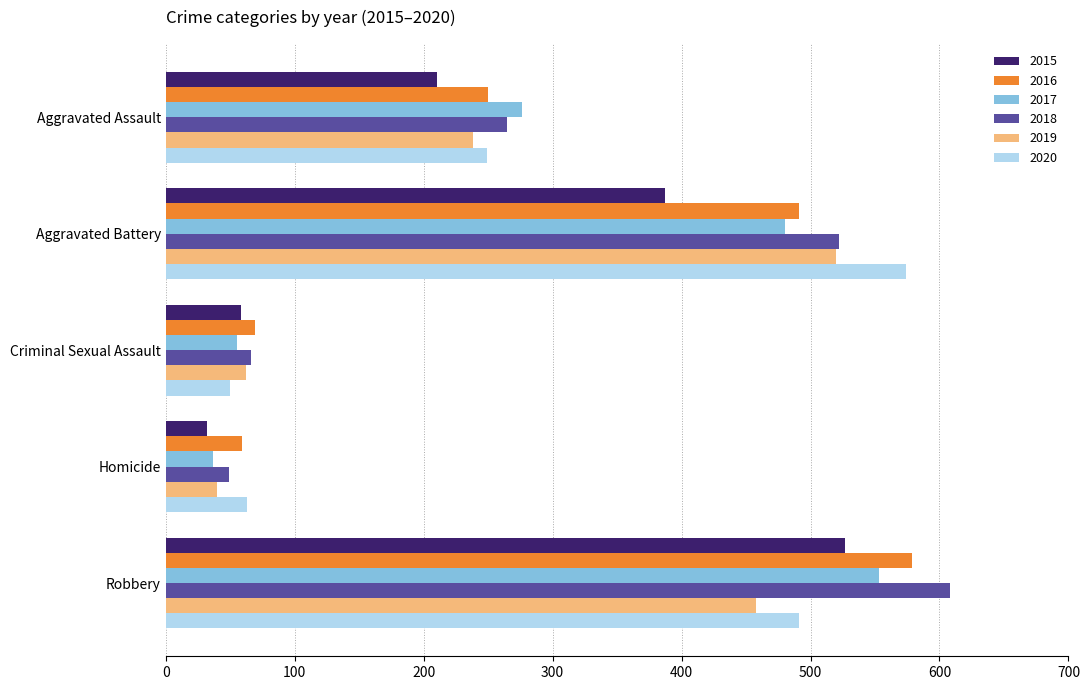

Between Homicide and Robbery, which series saw the biggest shift?

2018